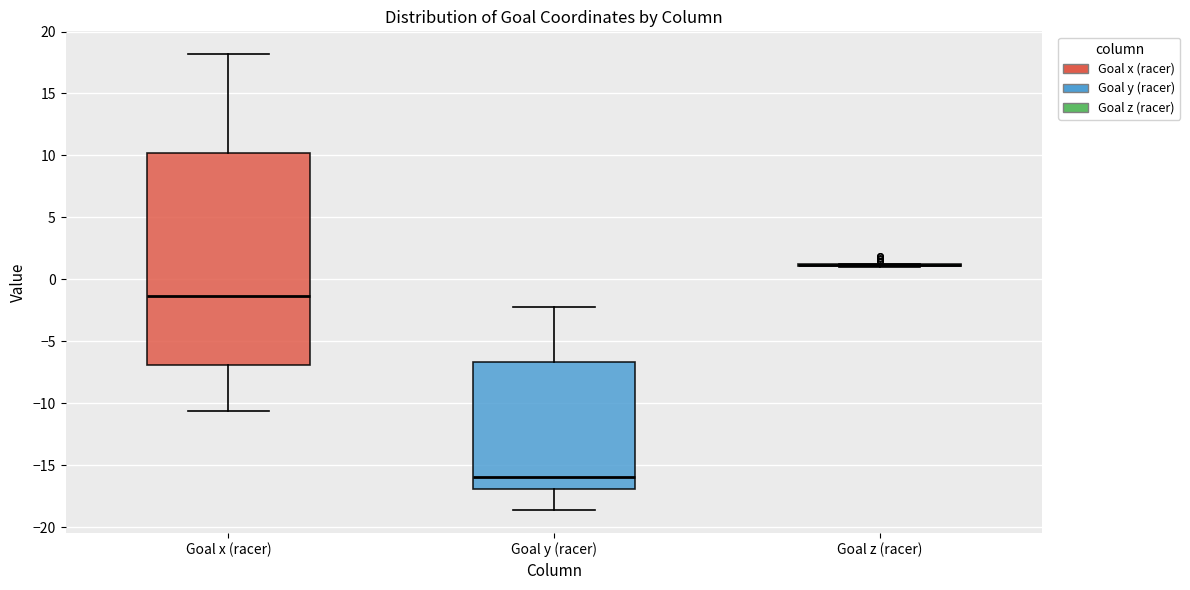

Reading left to right, read every box against the y-axis: the position of its median line, the range the box covers, and the ends of its whiskers. The values are not printed on the chart, so give them approximately, as read against the axis.

Goal x (racer): median -1.5, box -7.0 to 10.0, whiskers -10.5 to 18.0
Goal y (racer): median -16.0, box -17.0 to -6.5, whiskers -18.5 to -2.5
Goal z (racer): box collapsed to a line at 1.0, whiskers 1.0 to 1.5